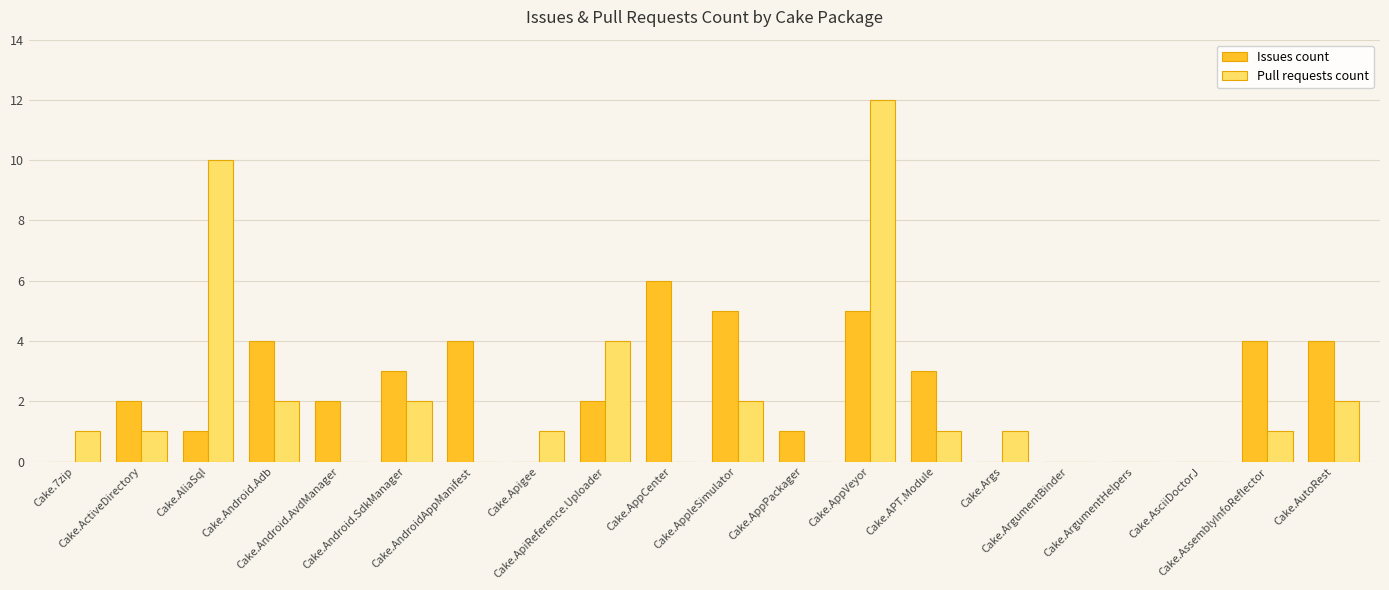

The Issues count series shows 2 at Cake.Android.SdkManager. True or false?

False